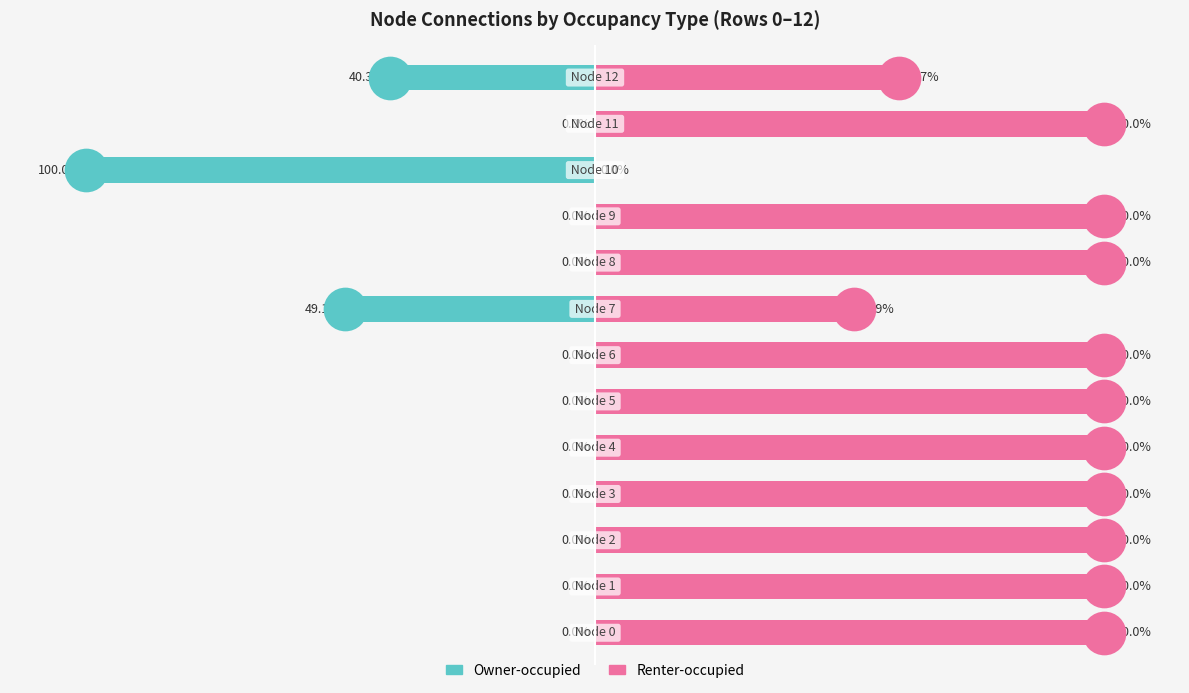

Is the value of Owner-occupied at 8 greater than the value of Renter-occupied at 2?

No